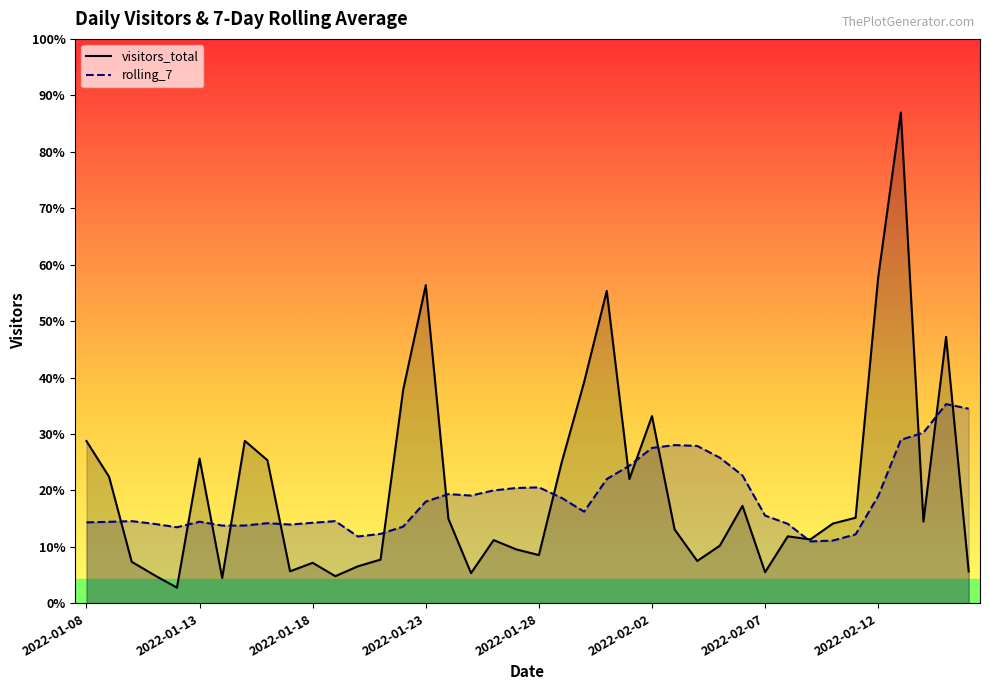

Which series has the widest spread of values?

visitors_total